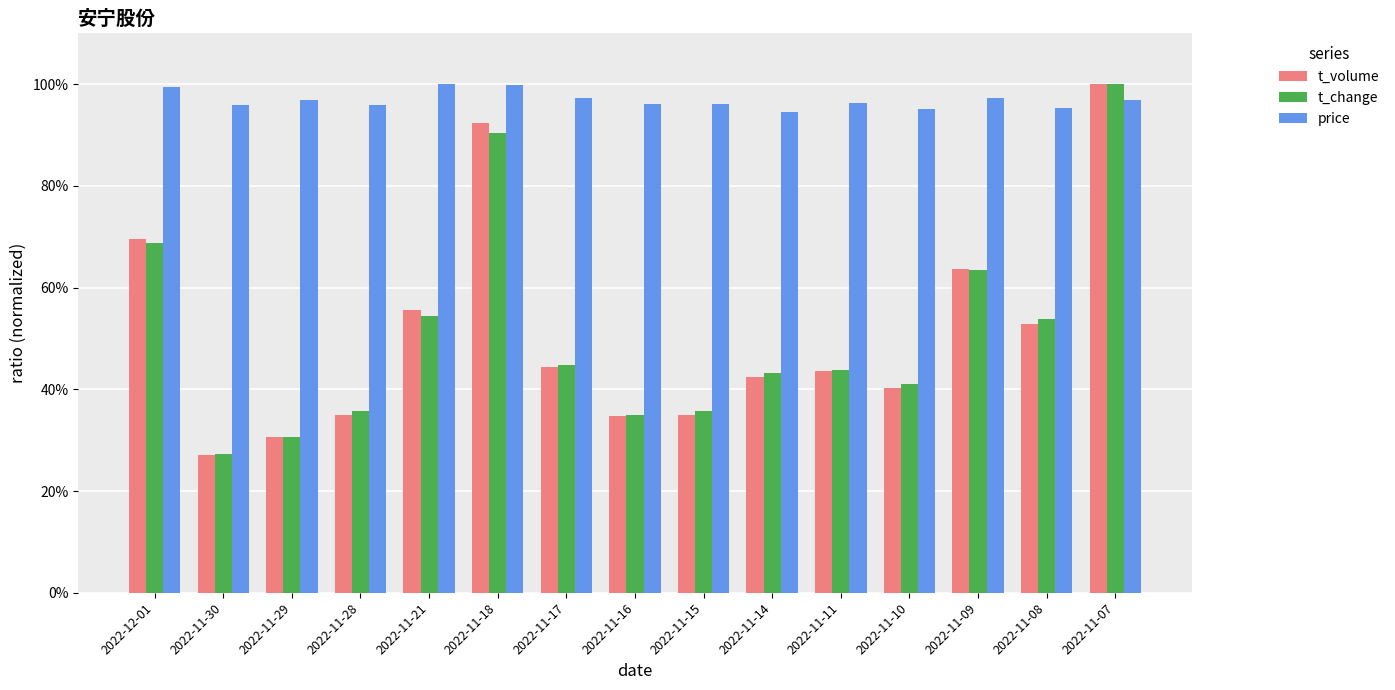

Is it true that price equals 1.0 at 2022-11-28?

True